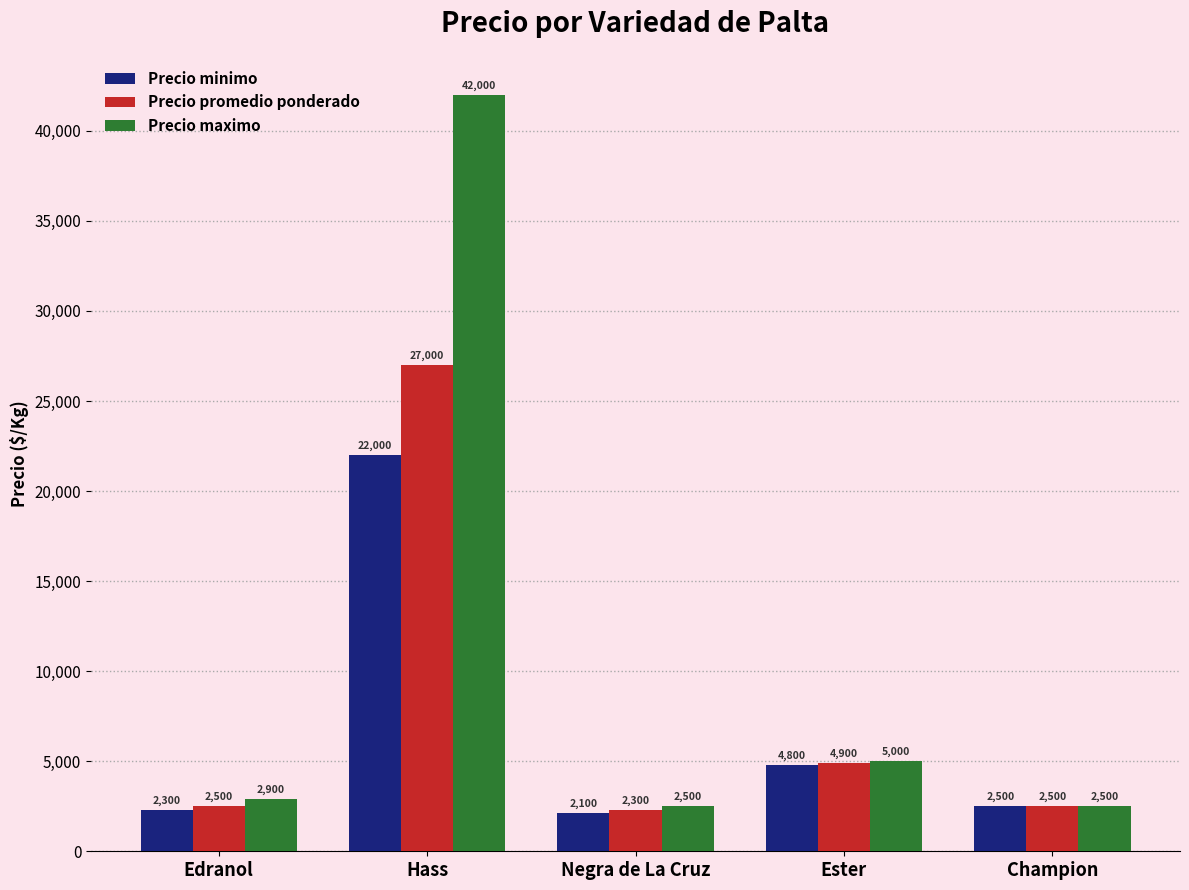

What is the smallest value displayed?

2100